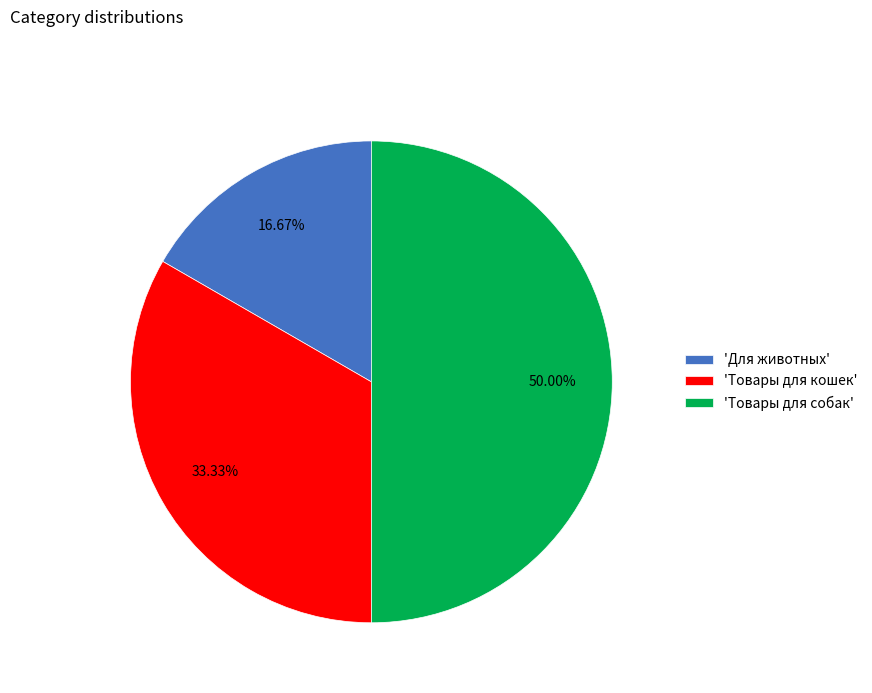

Do 'Товары для собак' and 'Товары для кошек' together represent more than half of the pie?

Yes